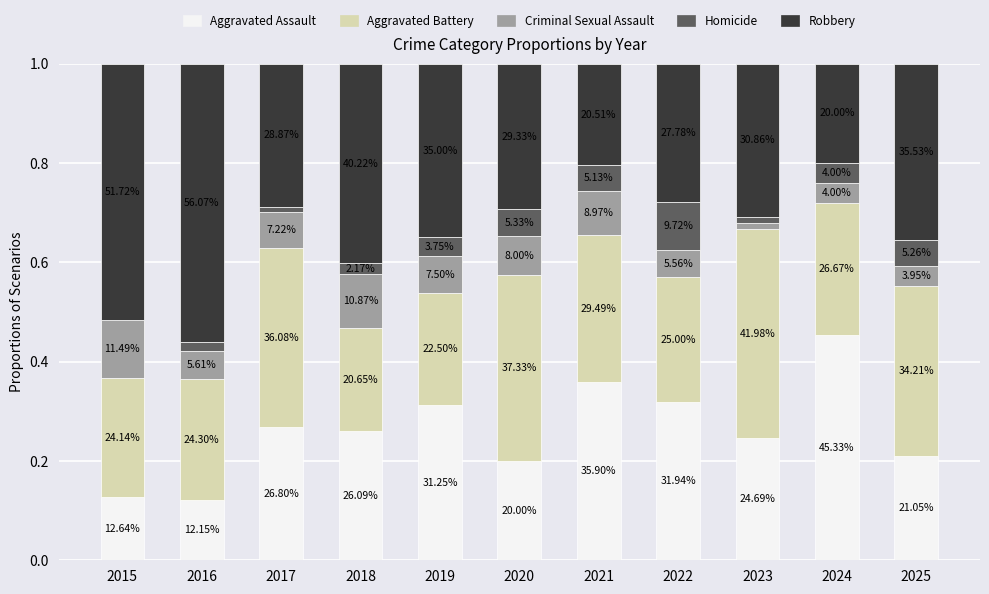

Between 2023 and 2018, which is larger?

2018